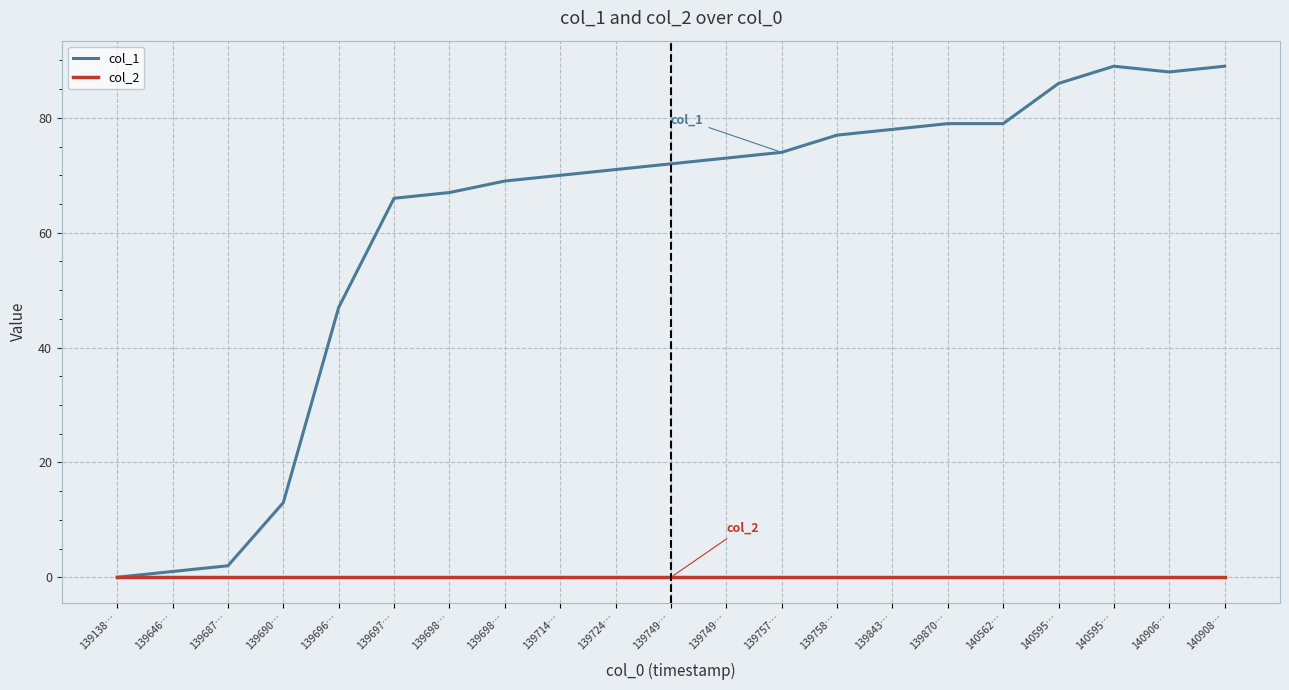

What is the value of the col_1 point at the 4th from the left?

13